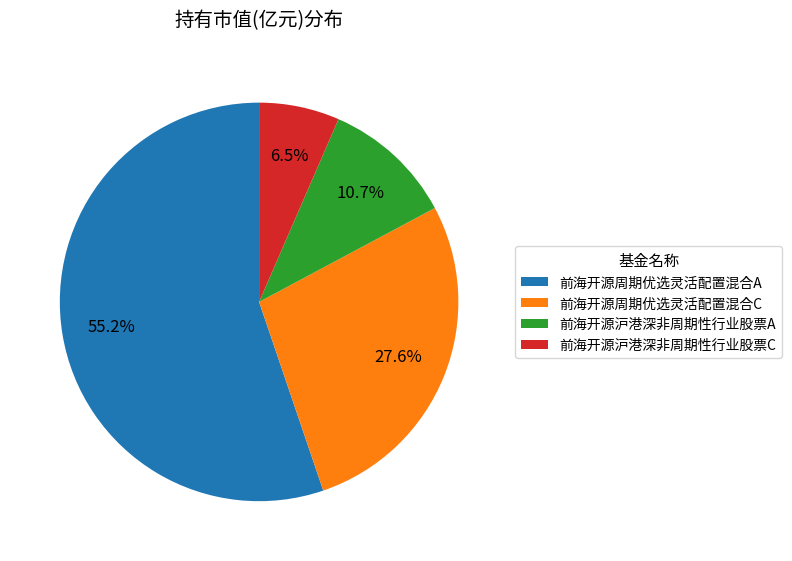

To the nearest percent, what percentage of the pie is 前海开源周期优选灵活配置混合A?

55%